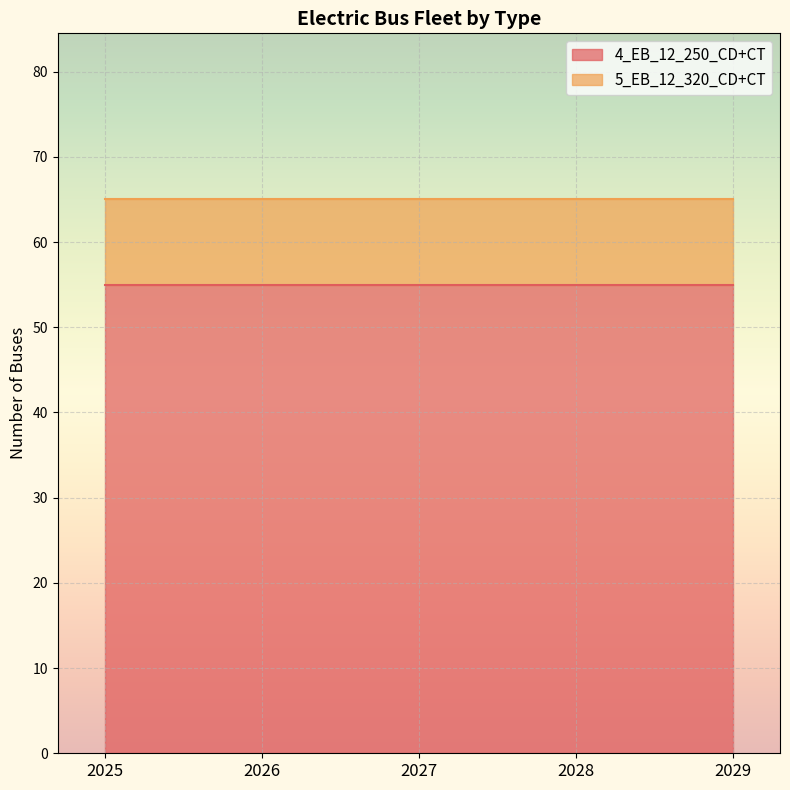

Is the value of 5_EB_12_320_CD+CT at 2027 greater than the value of 4_EB_12_250_CD+CT at 2027?

No